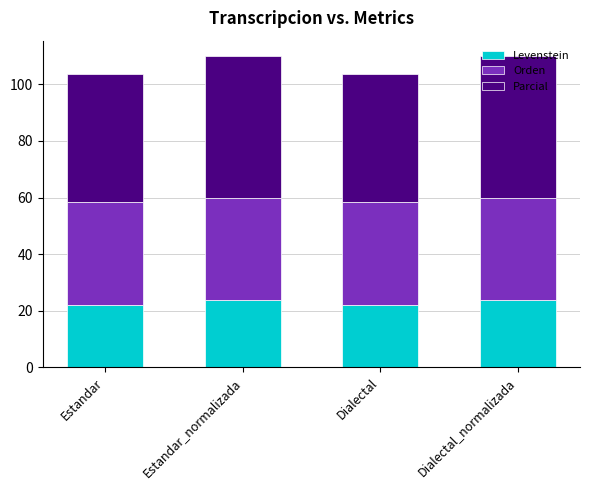

How many data points does each series have?

4